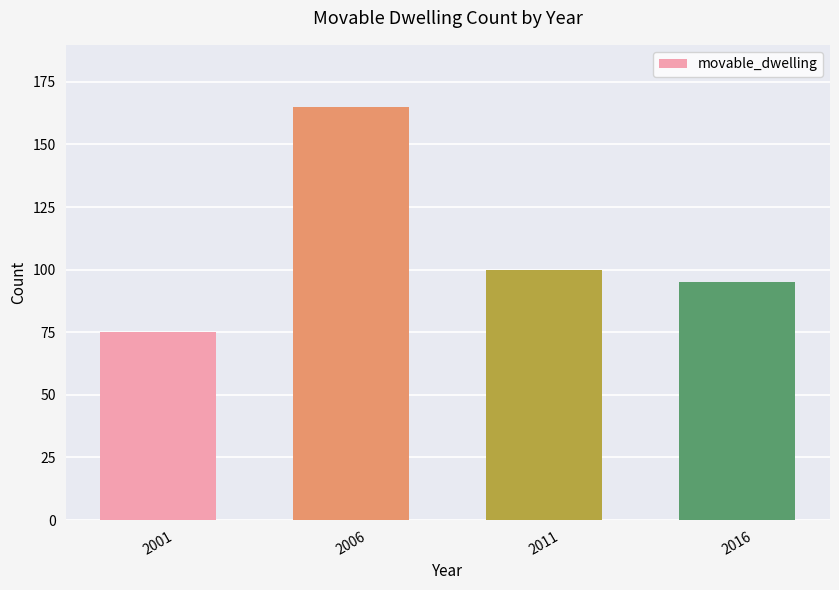

Does the chart contain any negative values?

No